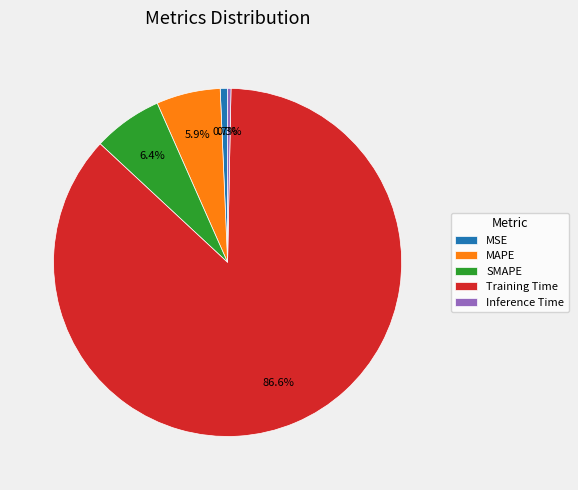

Is MAPE the majority of the pie?

No